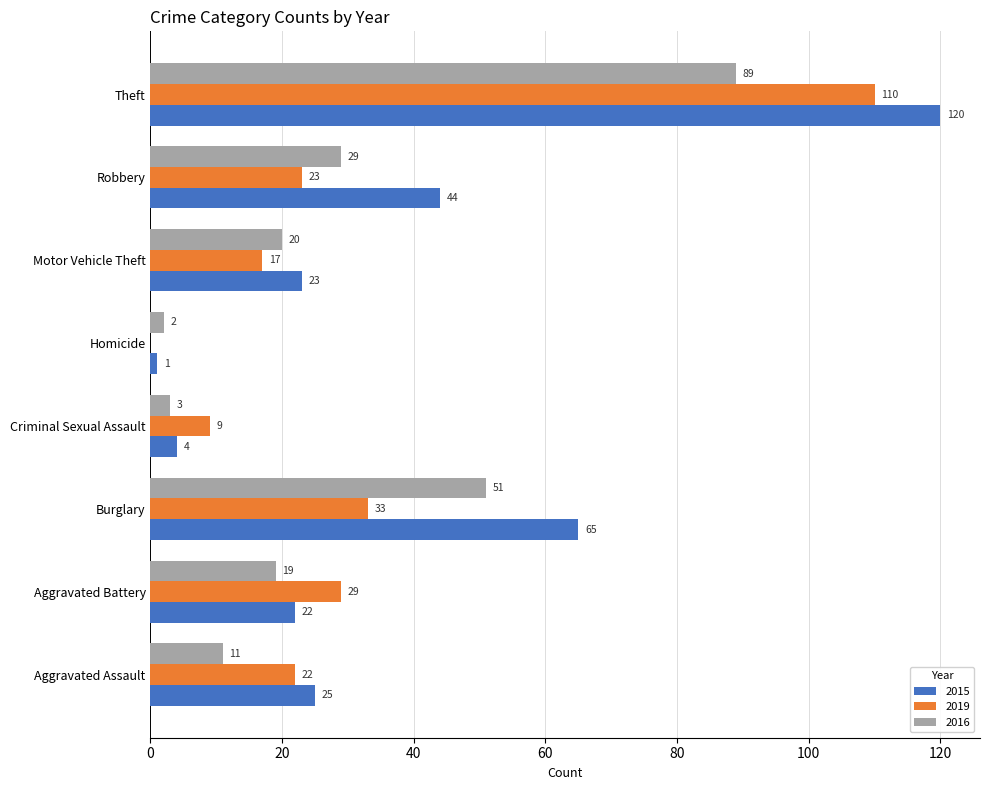

What is the total value across all series at Homicide?

3